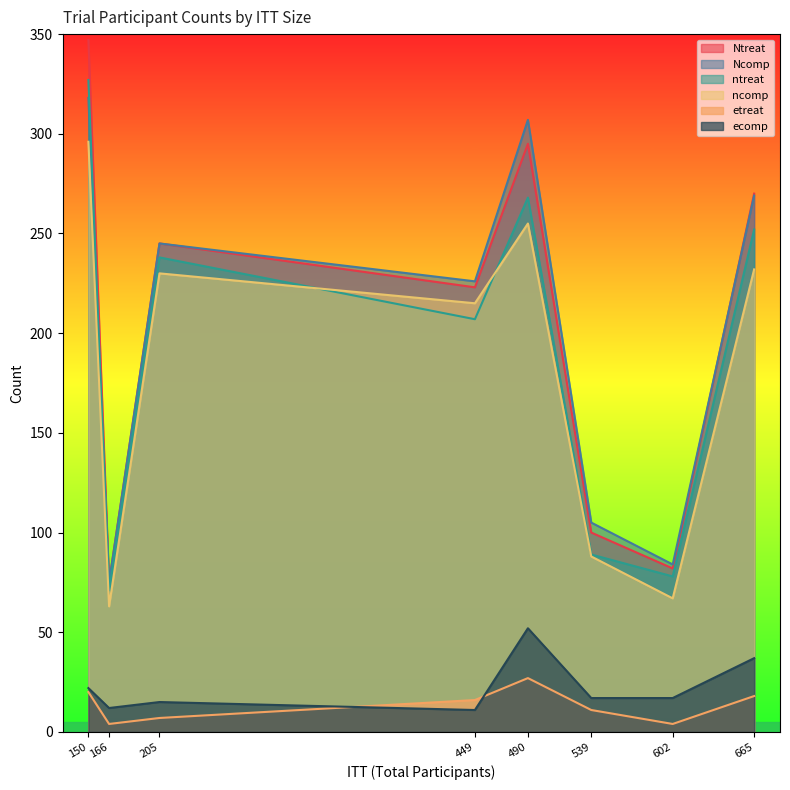

Where is the first local maximum for ntreat?

205